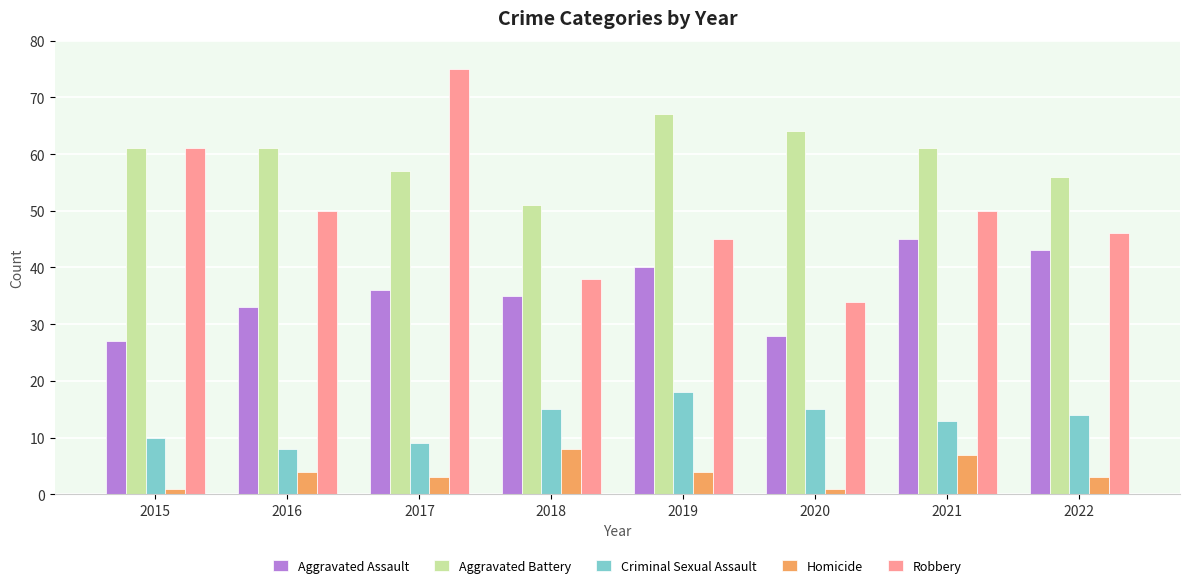

Which series changed the most between 2017 and 2020?

Robbery